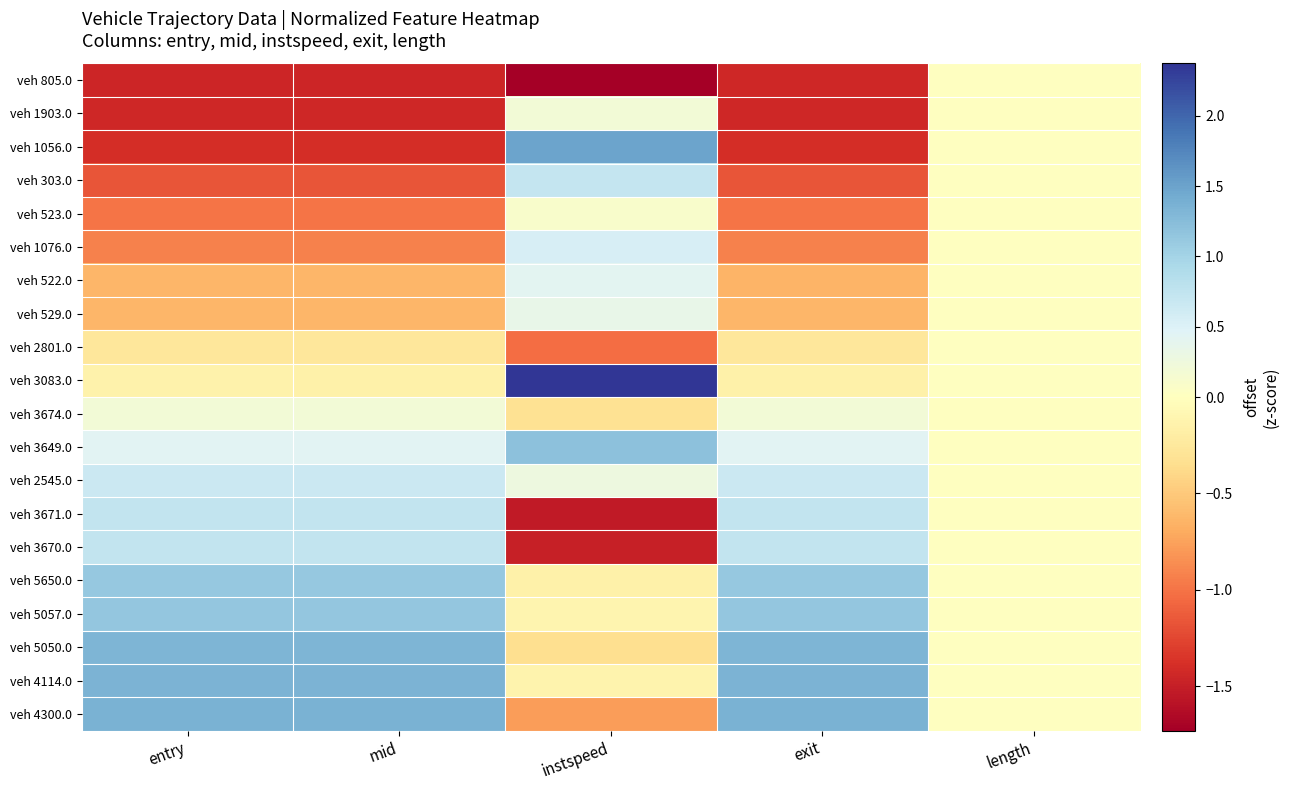

At which category is the sum across all series the highest?

length